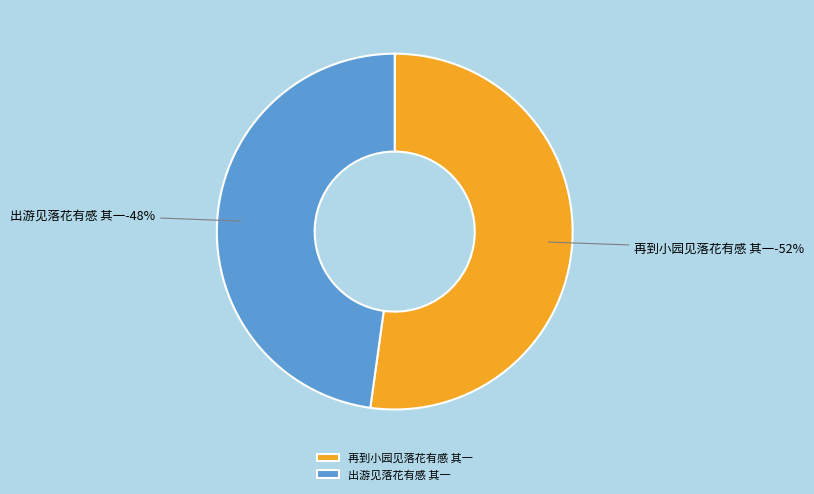

To the nearest percent, what is the average slice percentage?

50%